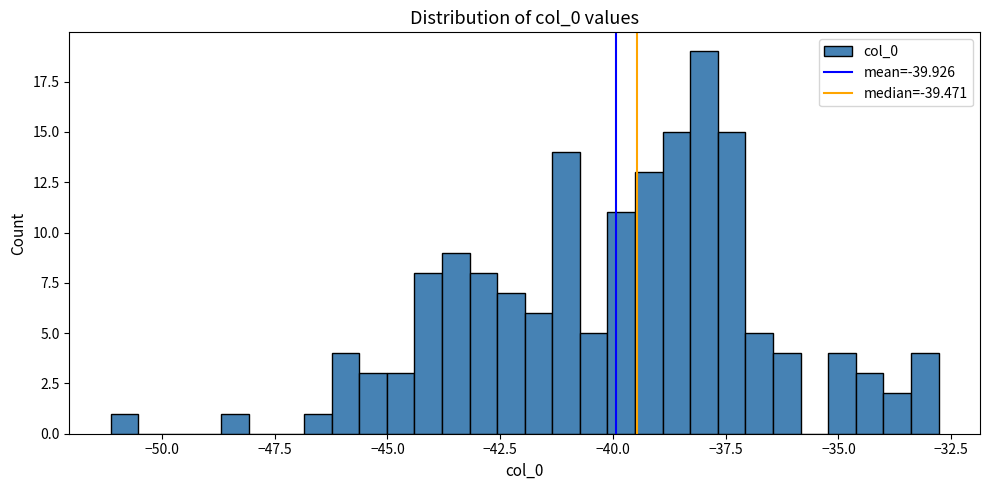

Around what value on the x-axis is the tallest bar? Give the approximate position of its centre, as read against the axis.

-38.0